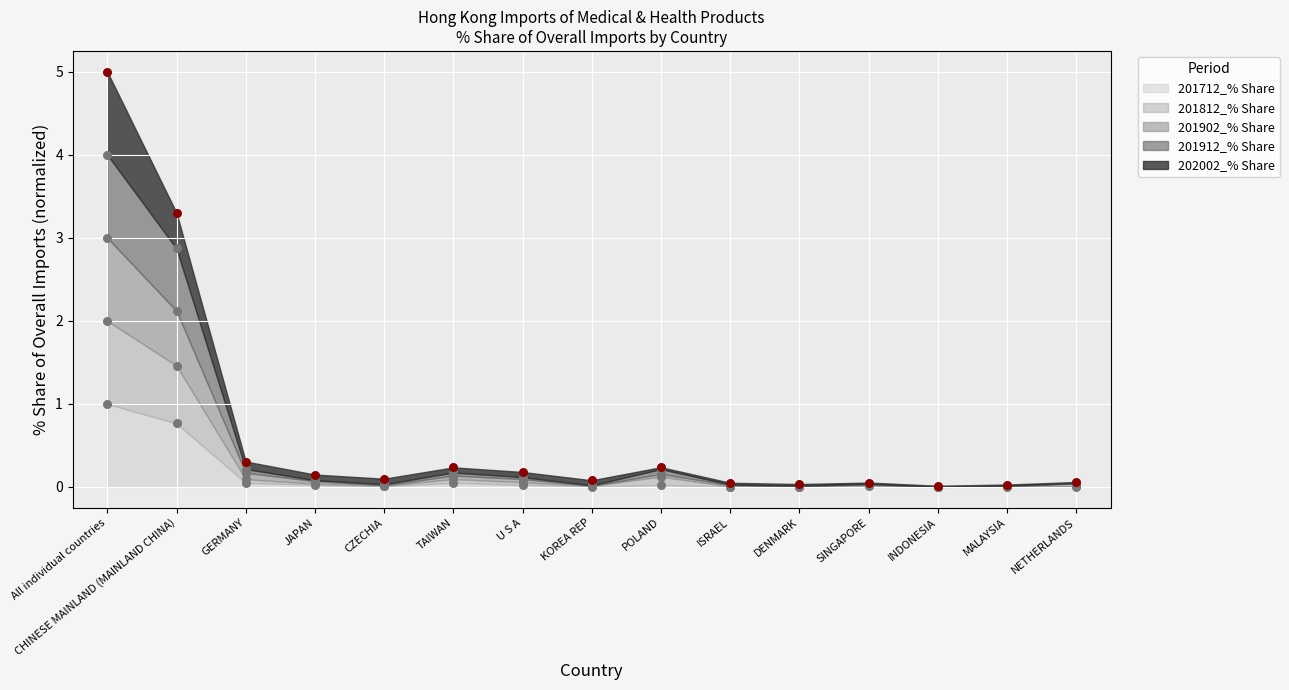

At which category is the sum across all series the highest?

All individual countries